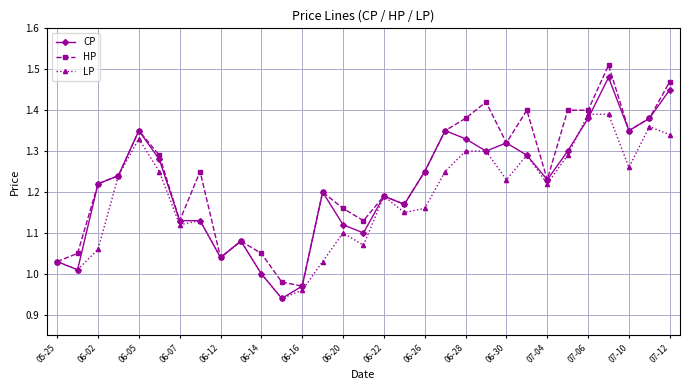

Rank the series by their average value, from lowest to highest.

LP, CP, HP